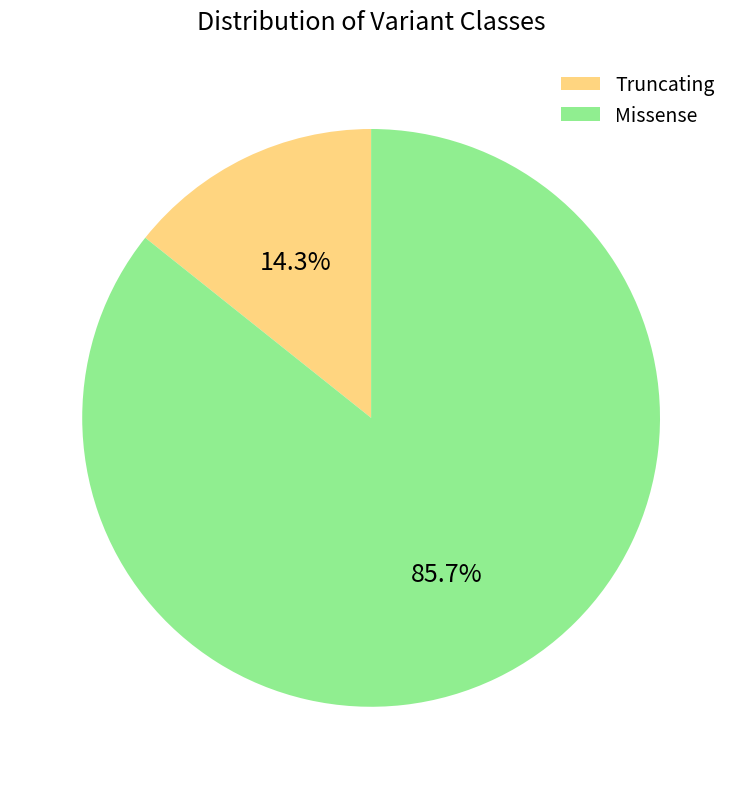

To the nearest percent, what is the difference between the largest and smallest slice percentages?

71%